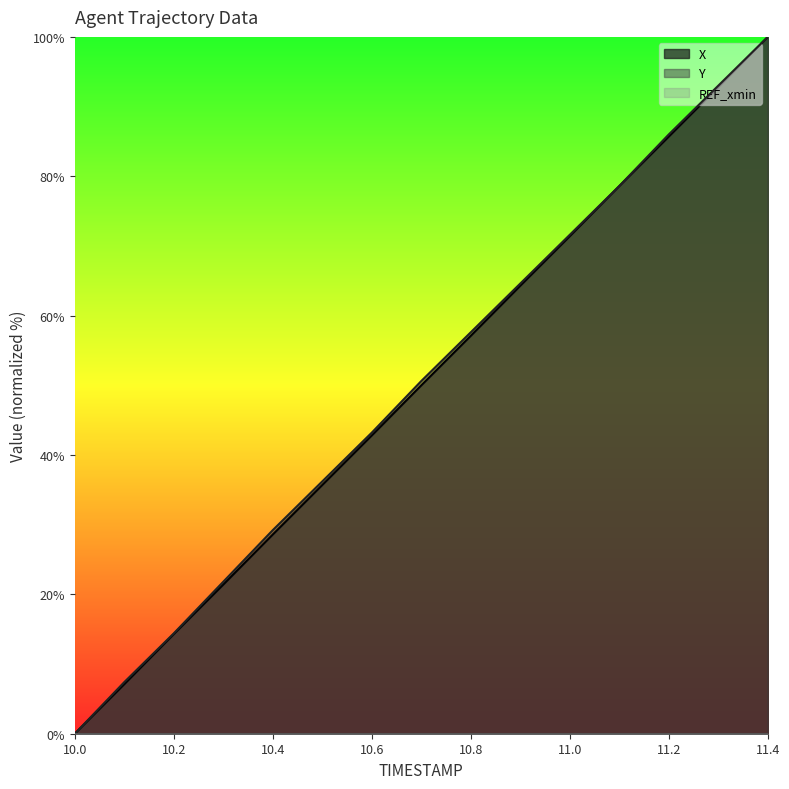

Reading left to right, list all the values displayed in this chart.

X: 0.0	7.1	14.3	21.4	28.6	35.7	42.8	50.0	57.1	64.3	71.4	78.6	85.7	92.8	100.0
Y: 0.0	7.4	14.4	21.8	29.2	36.2	43.2	50.6	57.6	64.6	71.6	78.6	86.0	93.0	100.0